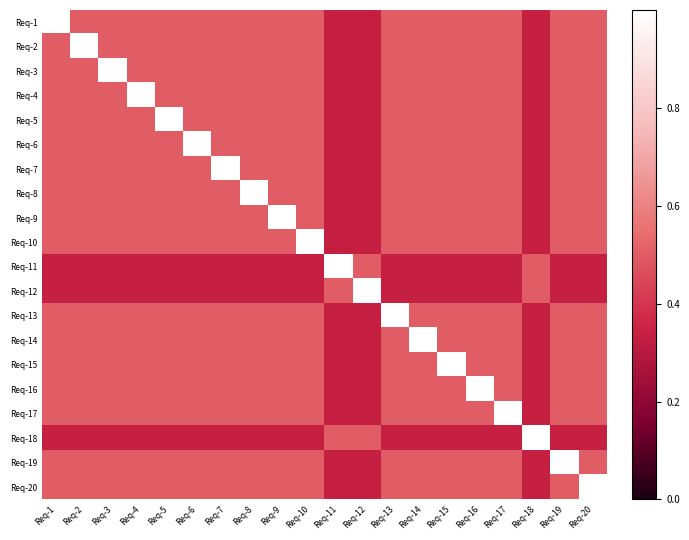

Which has a higher value, Req-14 or Req-13?

Req-14